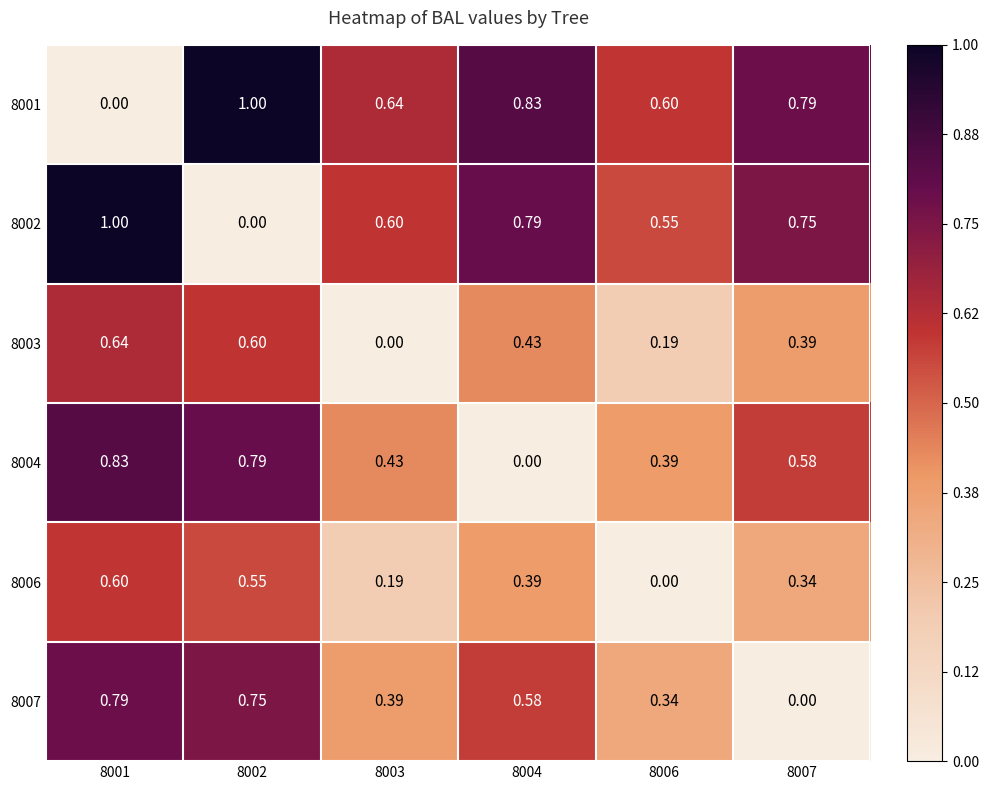

Is the value of 8004 at 8006 greater than the value of 8002 at 8002?

Yes